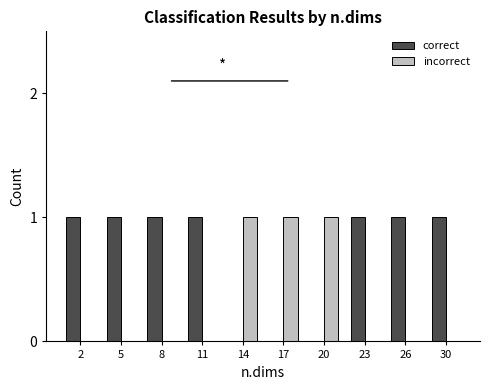

Is the value of correct at 2 greater than the value of incorrect at 2?

Yes